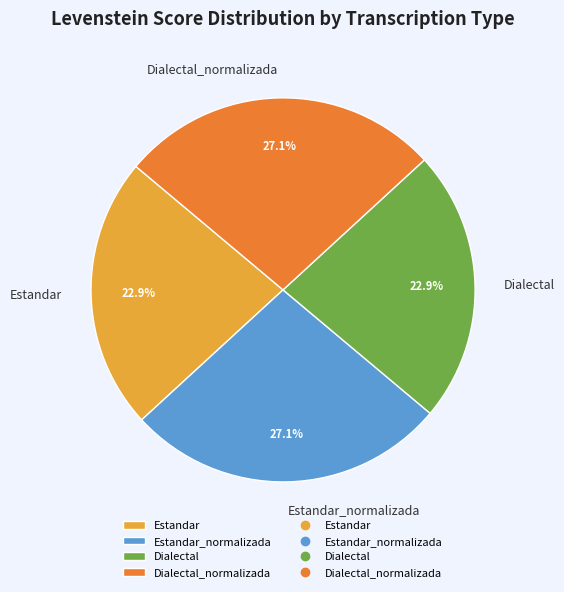

To the nearest percent, what is the difference between the largest and smallest slice percentages?

4%